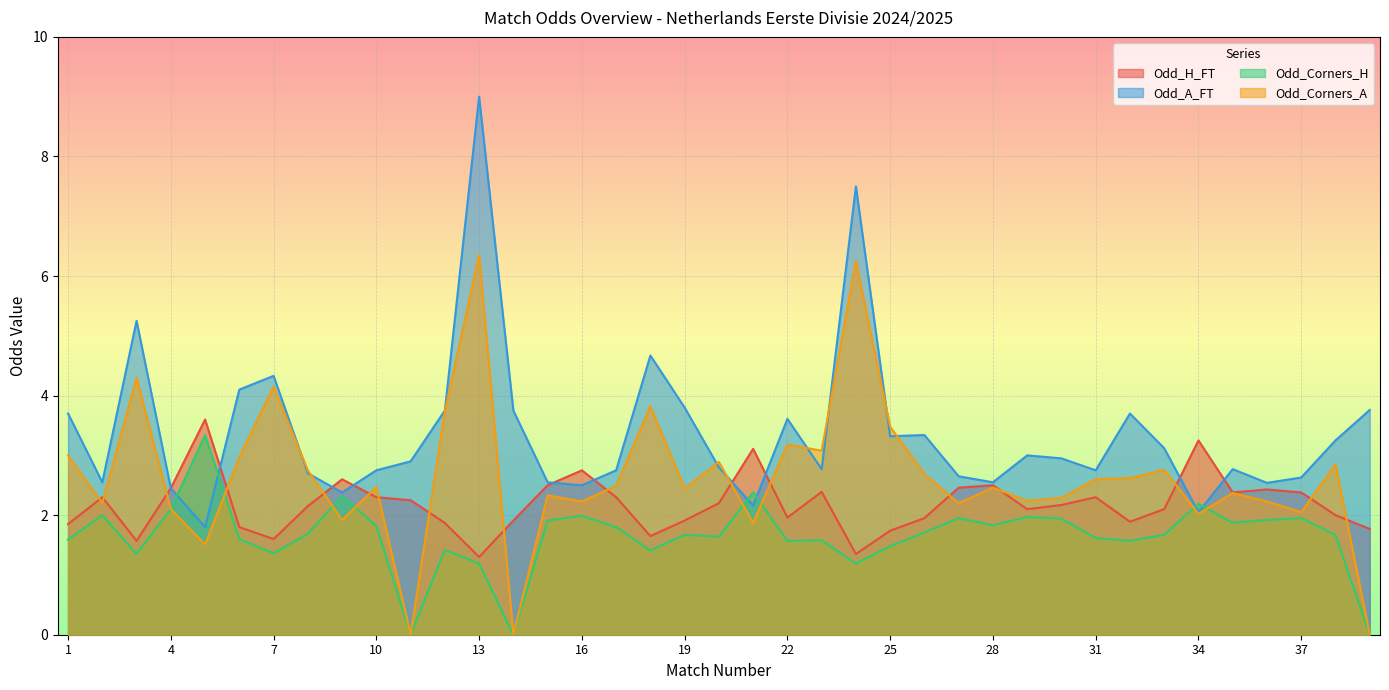

List the series in order of their peak value, lowest first.

Odd_Corners_H, Odd_H_FT, Odd_Corners_A, Odd_A_FT